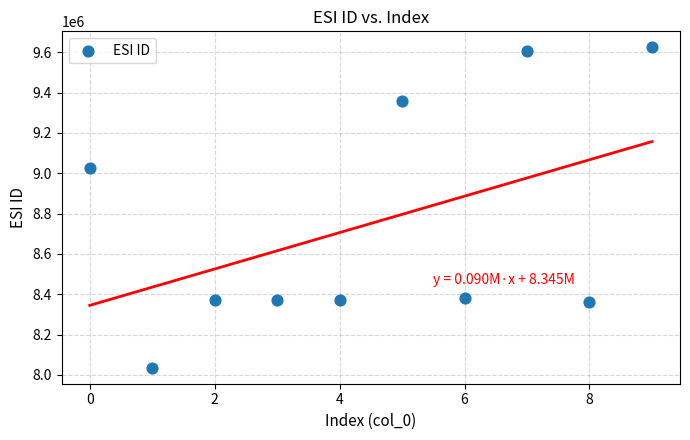

What Y value in the scatter plot is closest to 8830101?

9024234